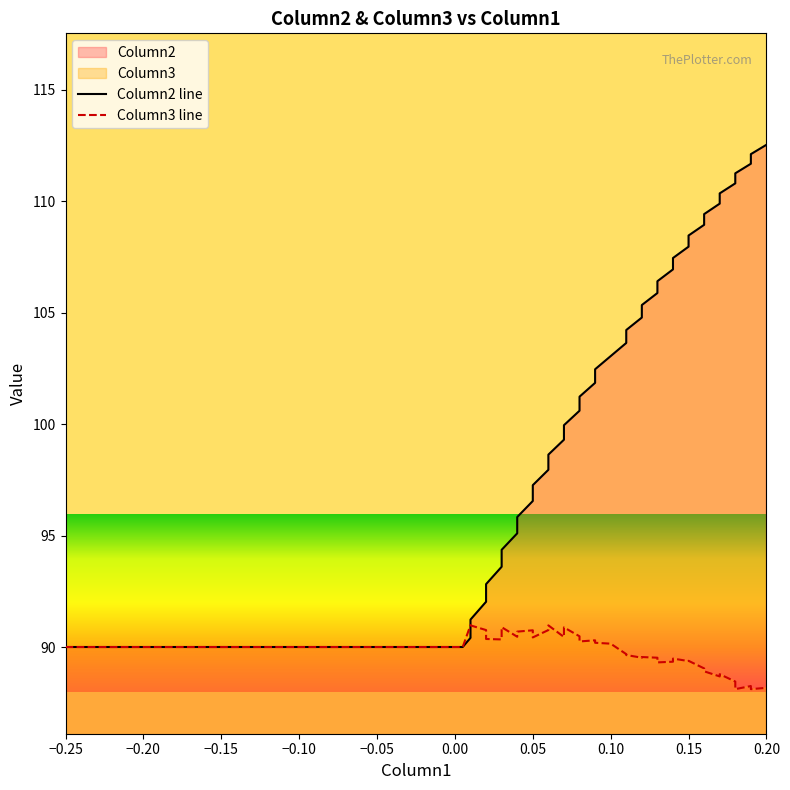

What is the smallest value displayed?

88.1